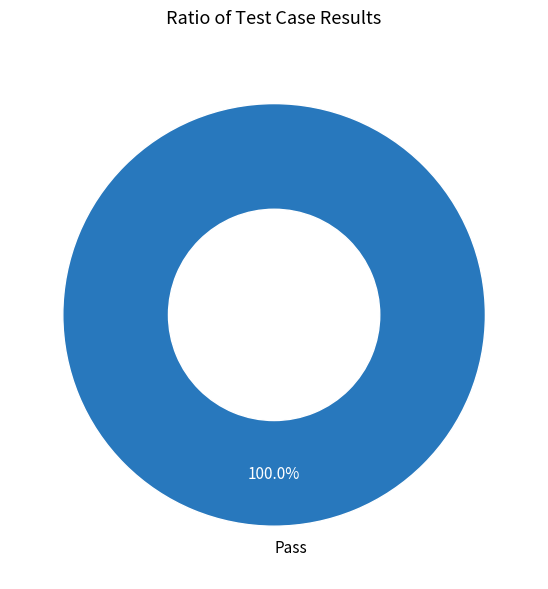

How many slices are in this pie chart?

1